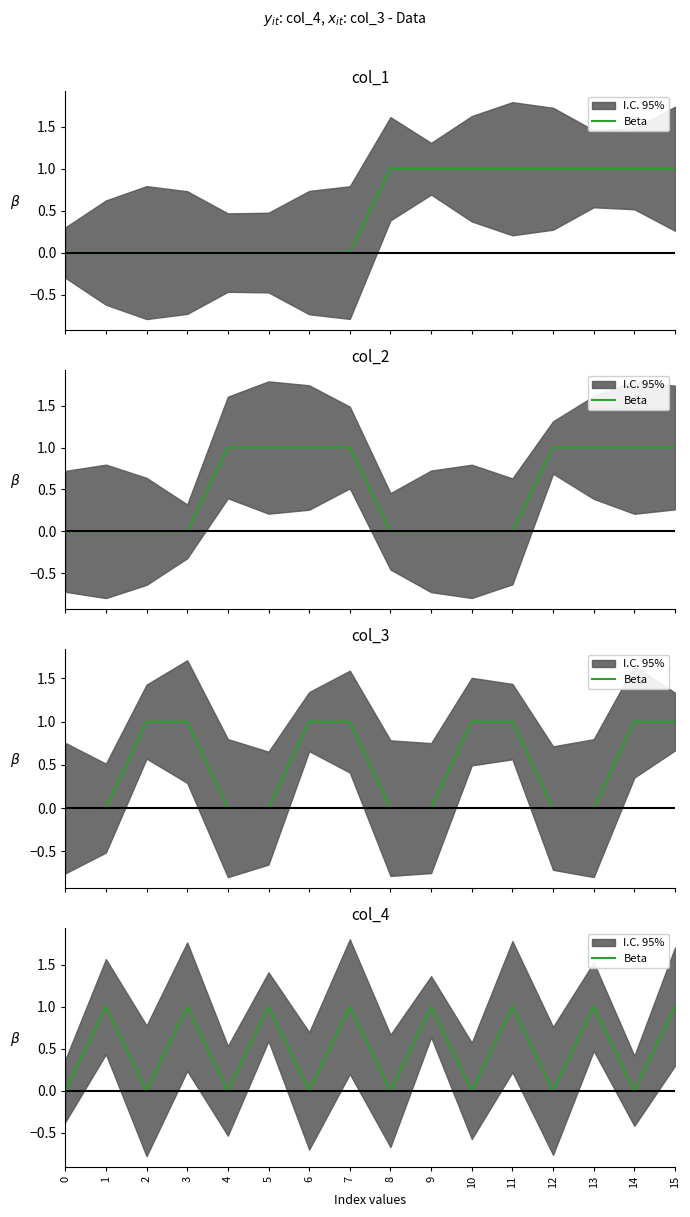

Where is the first local maximum?

1